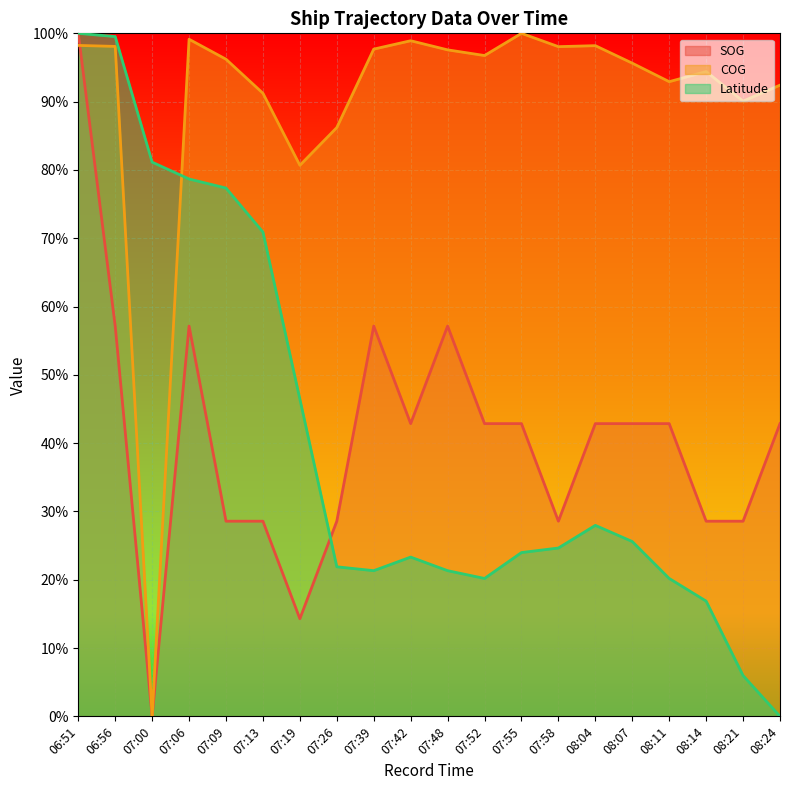

Where do SOG and COG first cross each other?

06:51 and 06:56